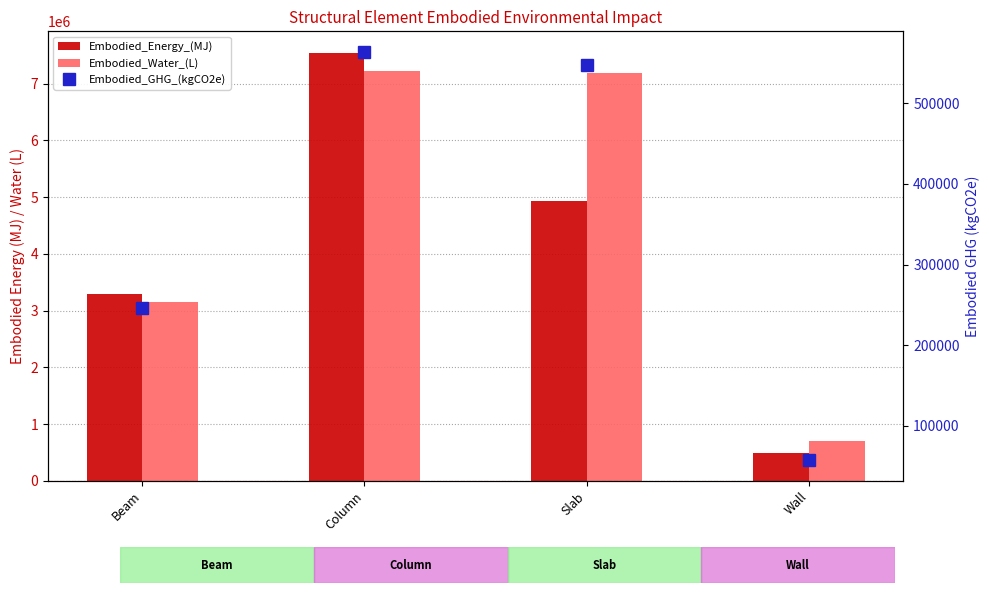

Reading right to left, transcribe all the data shown in this chart.

Embodied_Energy_(MJ): 489469.7	4930730.2	7543216.6	3294064.1
Embodied_Water_(L): 709796.7	7182373.3	7212714.9	3149736.6
Embodied_GHG_(kgCO2e): 57171.8	547480.7	563797.1	246205.8